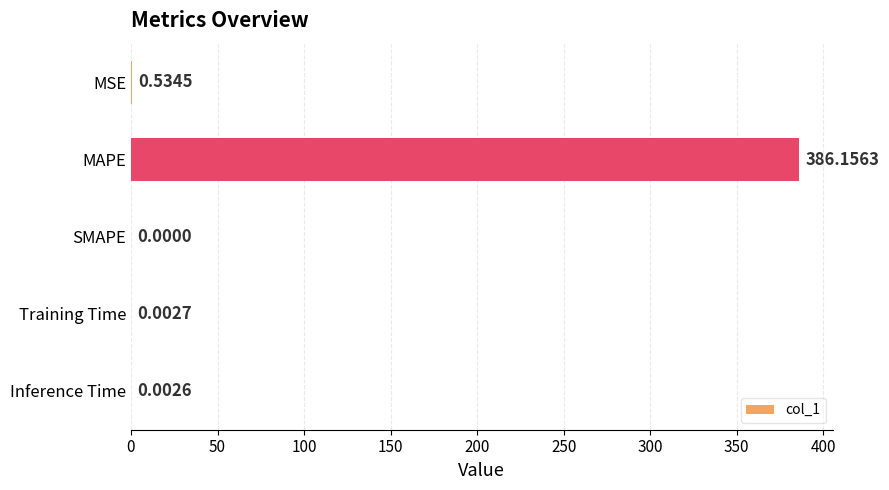

Count the number of categories in the chart.

5